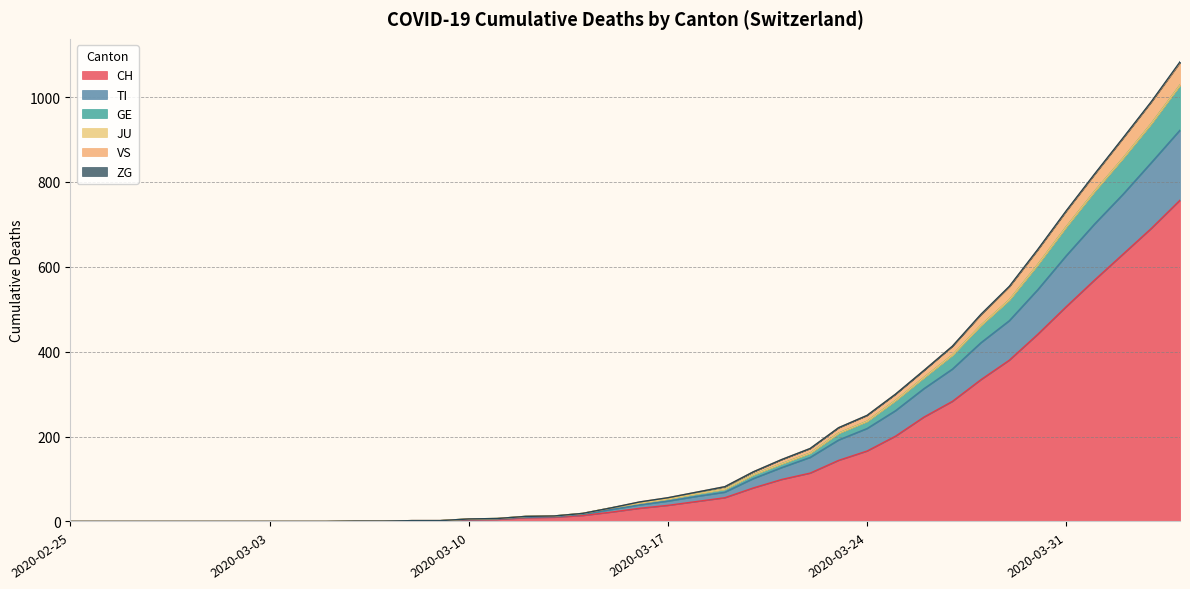

The value of CH at 2020-02-25 is 0. True or false?

True